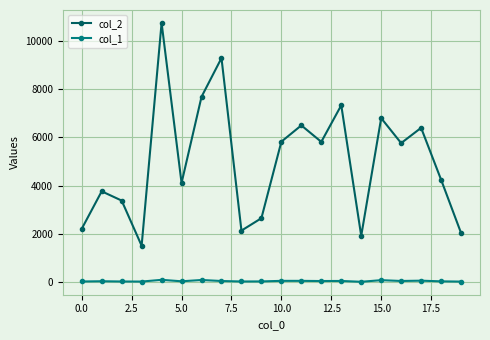

In col_2, how many points are higher than both neighbors (excluding endpoints)?

7